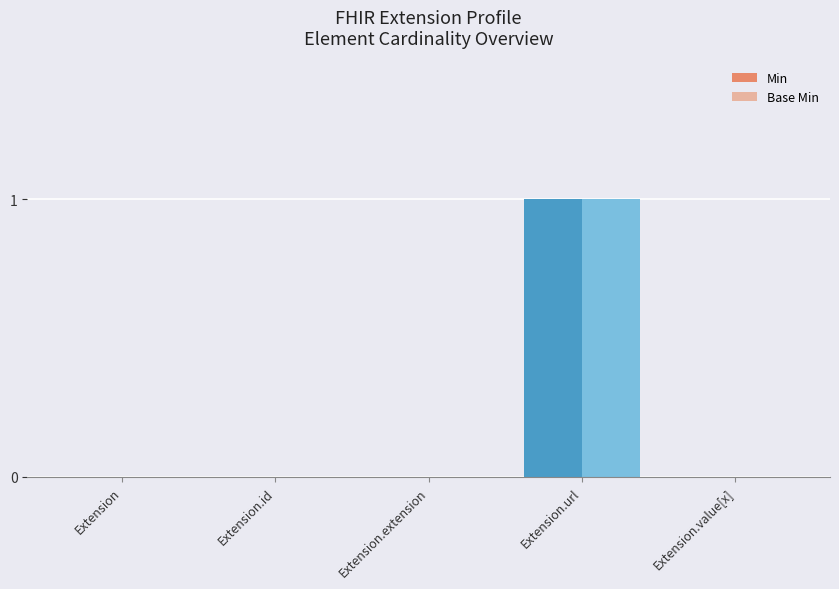

How many Base Min values are between 0 and 1?

5